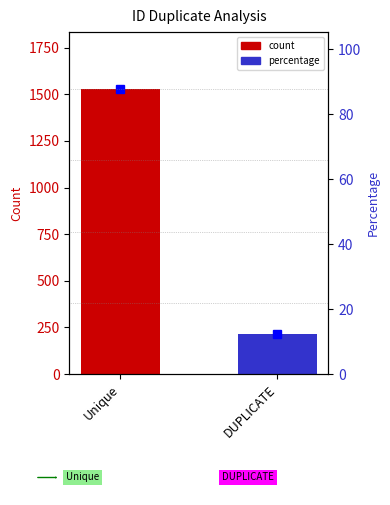

How many data points are above 87?

1